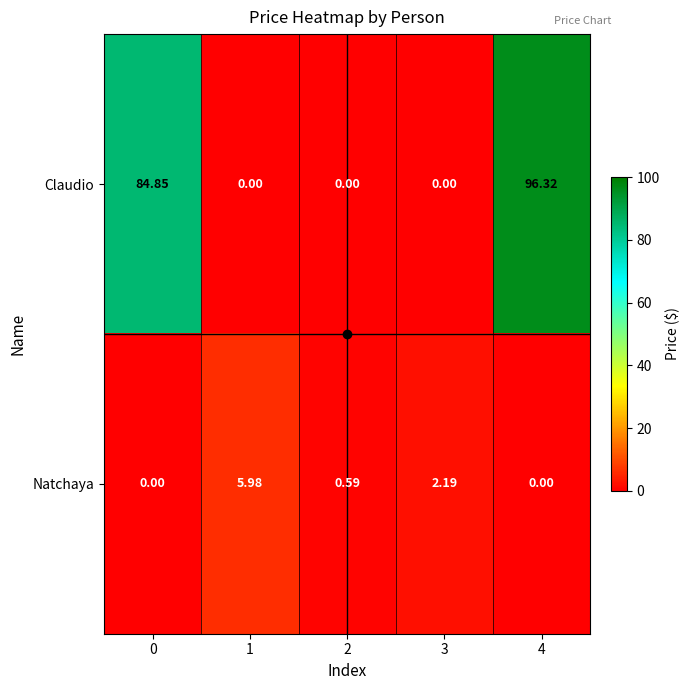

Is the value of Natchaya at 3 greater than the value of Claudio at 1?

Yes